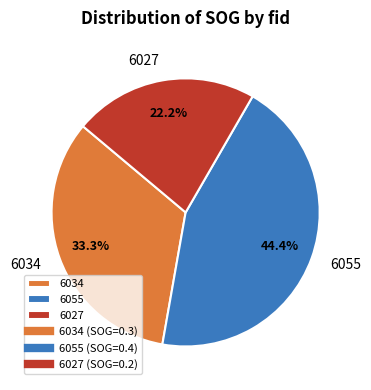

Between 6027 and 6055, which is larger?

6055